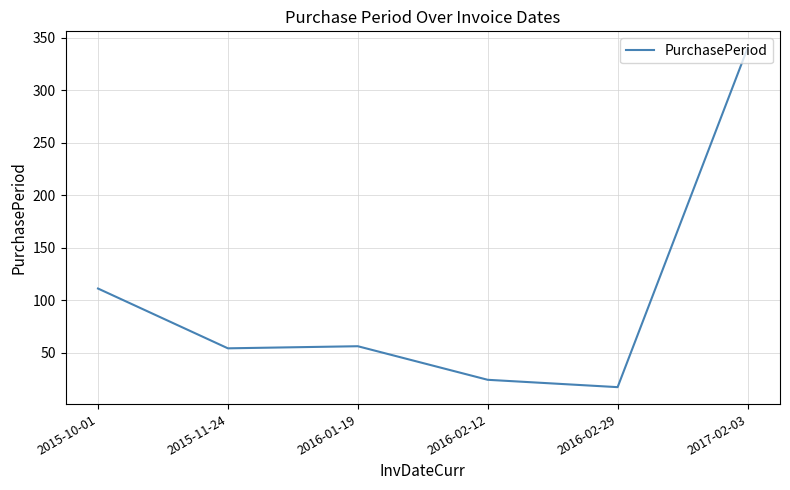

Is it true that the value at 2016-01-19 is 56?

True